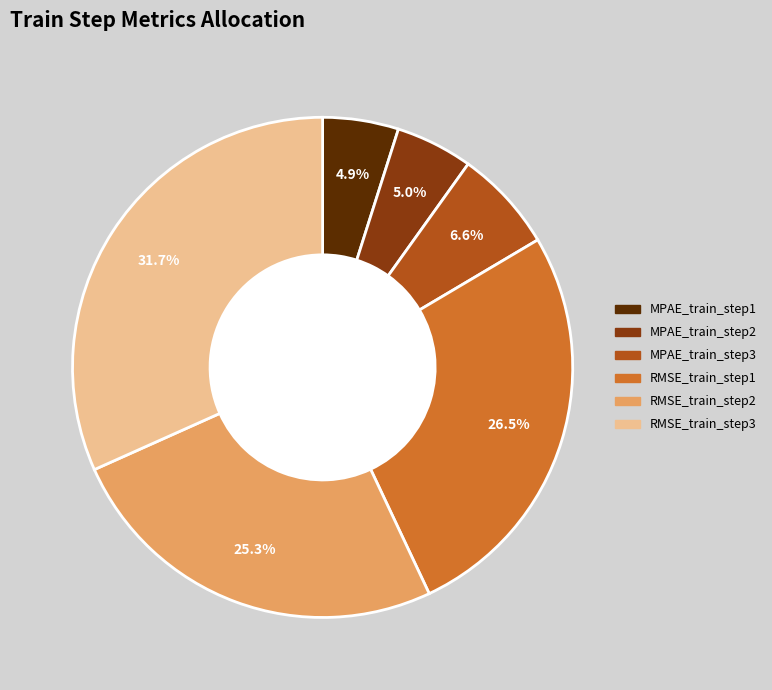

What is the total percentage of MPAE_train_step3 and RMSE_train_step1?

33.1%